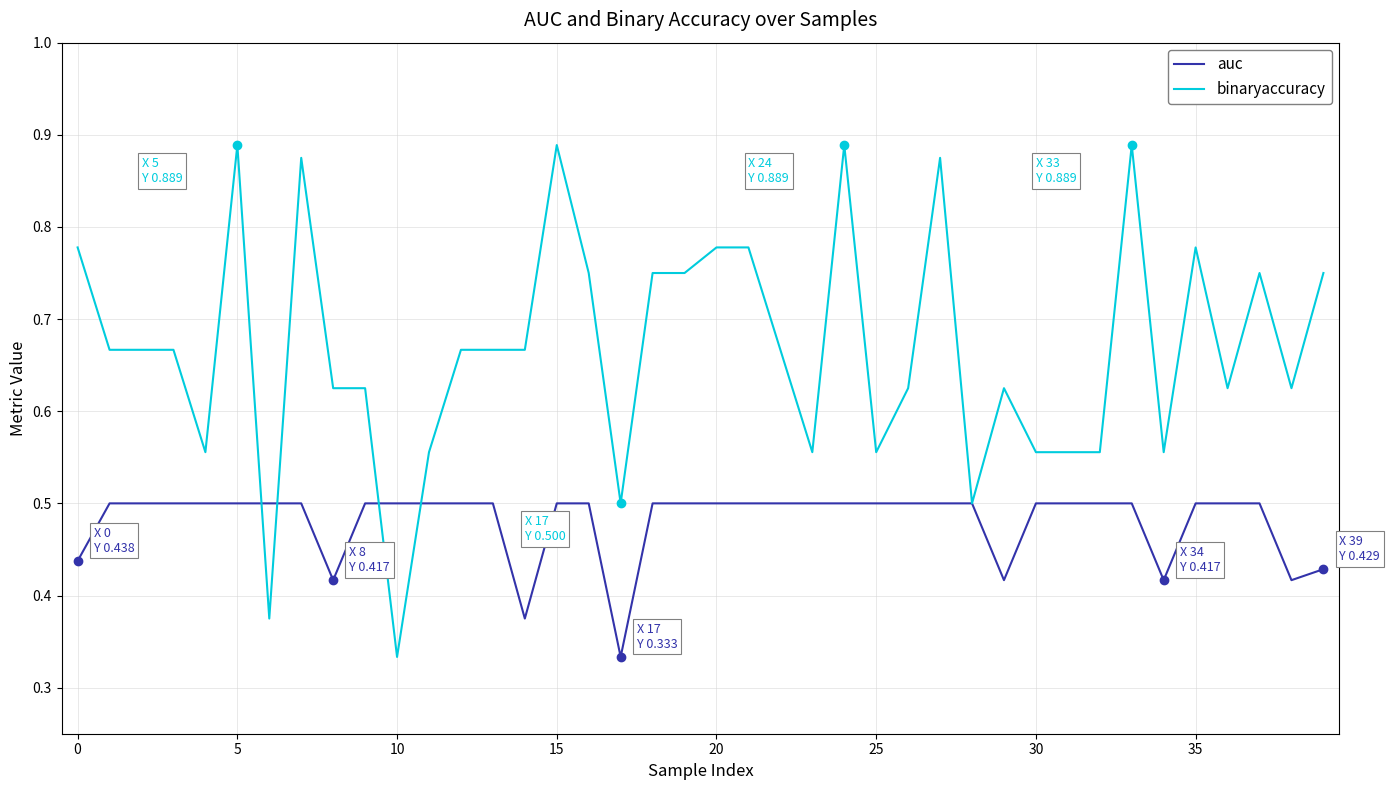

What is the difference between the maximum and second lowest values in the auc series?

0.1